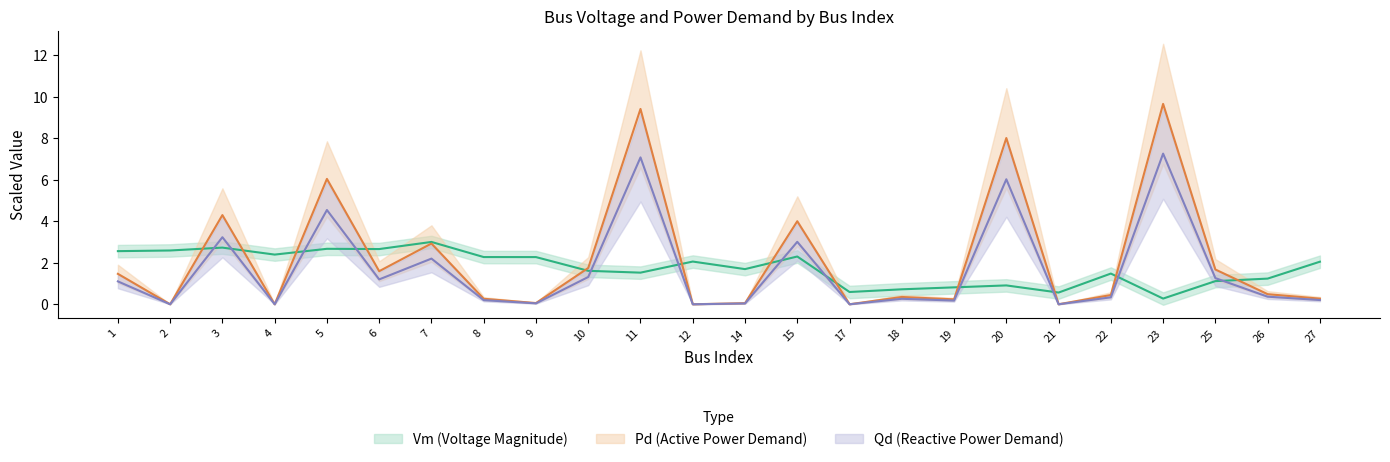

Between which two adjacent categories do Pd and Vm first intersect?

2 and 3